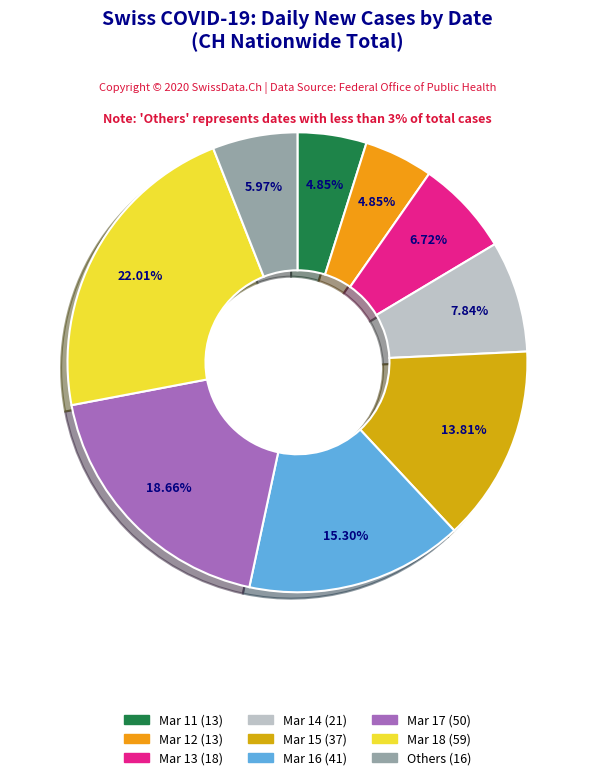

Count the number of slices in the pie.

9